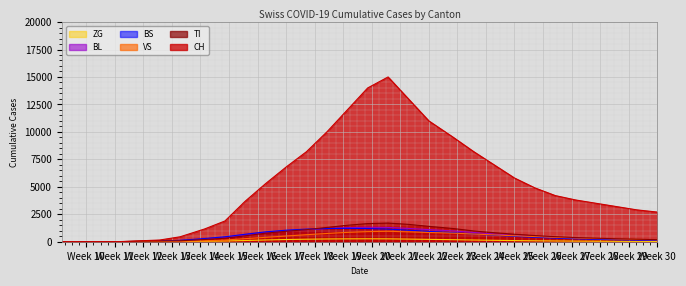

How many values in ZG are above zero?

25